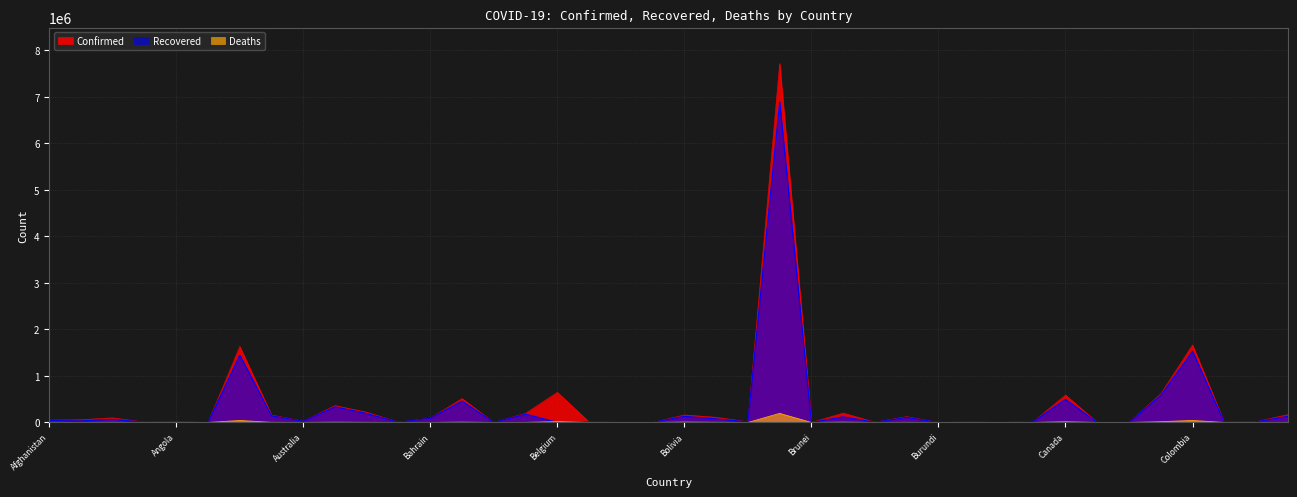

Reading left to right, list all the values displayed in this chart.

Confirmed: Afghanistan=51526	Albania=58991	Algeria=100159	Andorra=8166	Angola=17608	Antigua and Barbuda=159	Argentina=1634834	Armenia=160027	Australia=28483	Austria=364302	Azerbaijan=219462	Bahamas=7887	Bahrain=93184	Bangladesh=515184	Barbados=395	Belarus=198125	Belgium=649169	Belize=10807	Benin=3251	Bhutan=710	Bolivia=162055	Bosnia and Herzegovina=112143	Botswana=14805	Brazil=7716405	Brunei=157	Bulgaria=202880	Burkina Faso=6940	Burma=125616	Burundi=822	Cabo Verde=11883	Cambodia=381	Cameroon=26848	Canada=589935	Central African Republic=4963	Chad=2169	Chile=615902	Colombia=1666408	Congo (Brazzaville)=7107	Congo (Kinshasa)=17998	Costa Rica=169321
Recovered: Afghanistan=41727	Albania=34353	Algeria=67611	Andorra=7463	Angola=11189	Antigua and Barbuda=148	Argentina=1447092	Armenia=144091	Australia=25779	Austria=336922	Azerbaijan=191925	Bahamas=6239	Bahrain=90558	Bangladesh=459620	Barbados=319	Belarus=181109	Belgium=0	Belize=9950	Benin=3061	Bhutan=450	Bolivia=133013	Bosnia and Herzegovina=77682	Botswana=12136	Brazil=6893256	Brunei=149	Bulgaria=121467	Burkina Faso=5253	Burma=108660	Burundi=687	Cabo Verde=11578	Cambodia=362	Cameroon=24892	Canada=497492	Central African Republic=1924	Chad=1710	Chile=581961	Colombia=1530973	Congo (Brazzaville)=5846	Congo (Kinshasa)=14716	Costa Rica=131923
Deaths: Afghanistan=2191	Albania=1190	Algeria=2769	Andorra=84	Angola=407	Antigua and Barbuda=5	Argentina=43375	Armenia=2850	Australia=909	Austria=6275	Azerbaijan=2703	Bahamas=171	Bahrain=352	Bangladesh=7599	Barbados=7	Belarus=1442	Belgium=19644	Belize=249	Benin=44	Bhutan=0	Bolivia=9186	Bosnia and Herzegovina=4086	Botswana=42	Brazil=195725	Brunei=3	Bulgaria=7644	Burkina Faso=86	Burma=2711	Burundi=2	Cabo Verde=113	Cambodia=0	Cameroon=448	Canada=15707	Central African Republic=63	Chad=104	Chile=16724	Colombia=43765	Congo (Brazzaville)=108	Congo (Kinshasa)=595	Costa Rica=2185